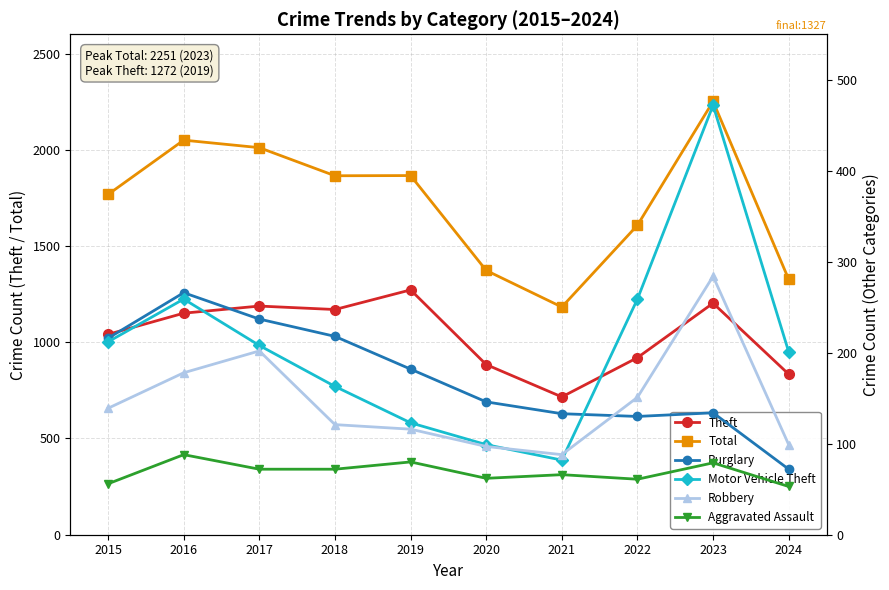

True or false: Theft has a value of 2032 at 2017.

False